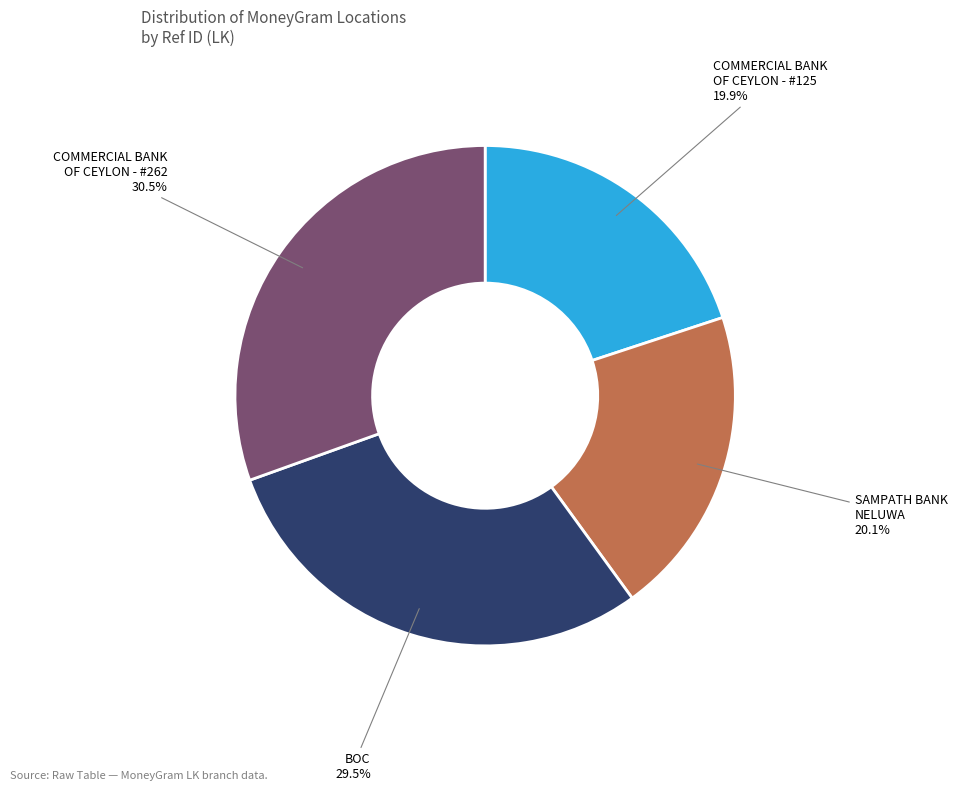

Does any single category account for the majority?

No